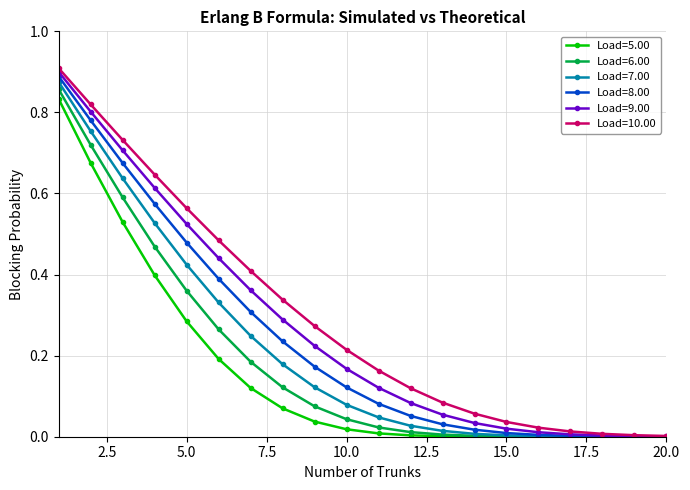

List the series in order of their overall mean, highest first.

Load=10.00, Load=9.00, Load=8.00, Load=7.00, Load=6.00, Load=5.00